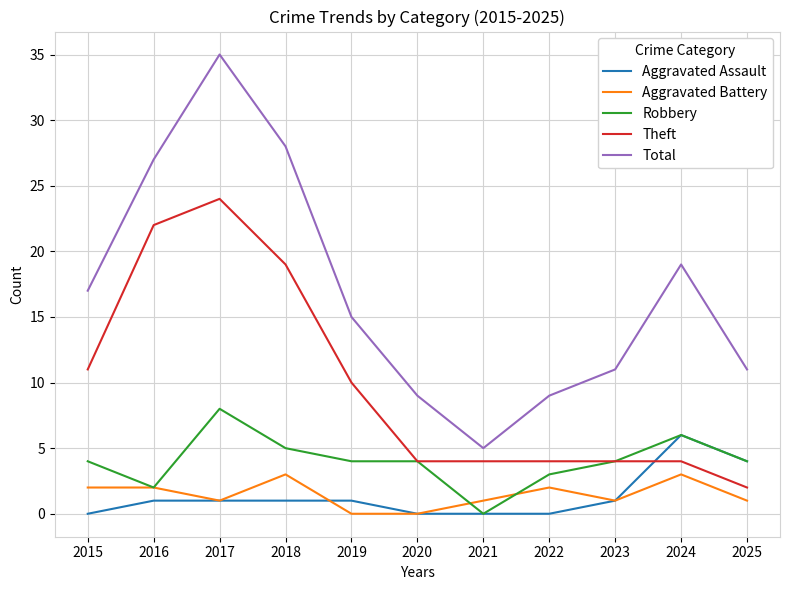

Which label corresponds to the largest value in the chart?

2017